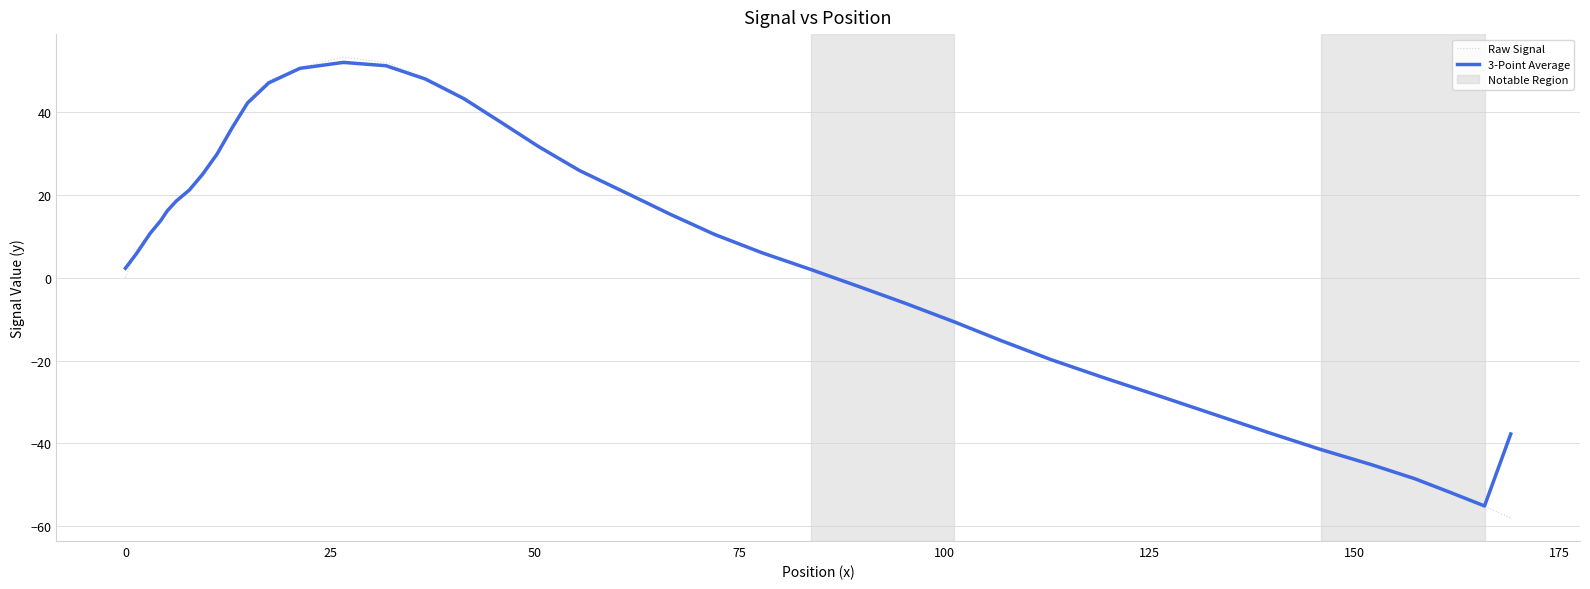

What is the lowest value of the Raw Signal series?

-58.0